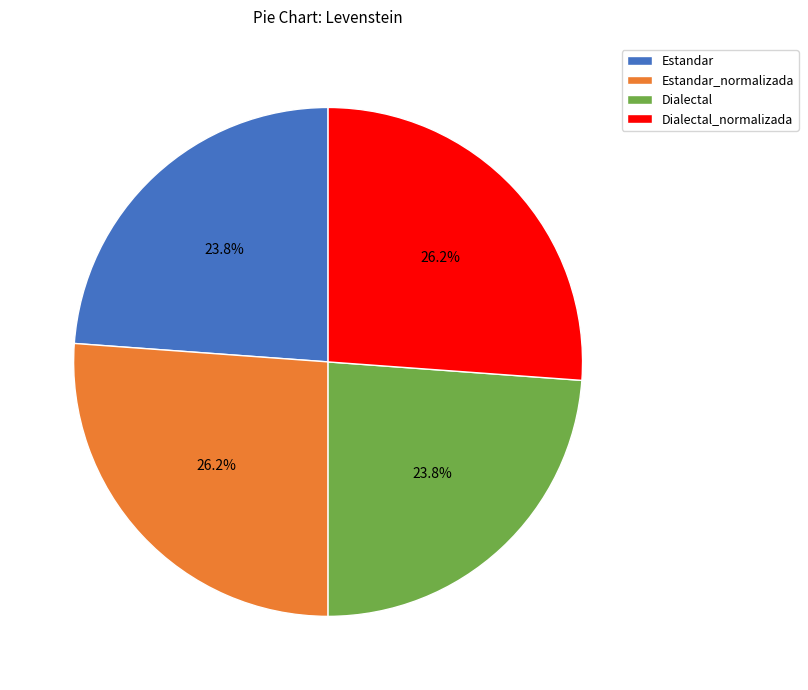

To the nearest percent, what portion does Estandar_normalizada represent?

26%